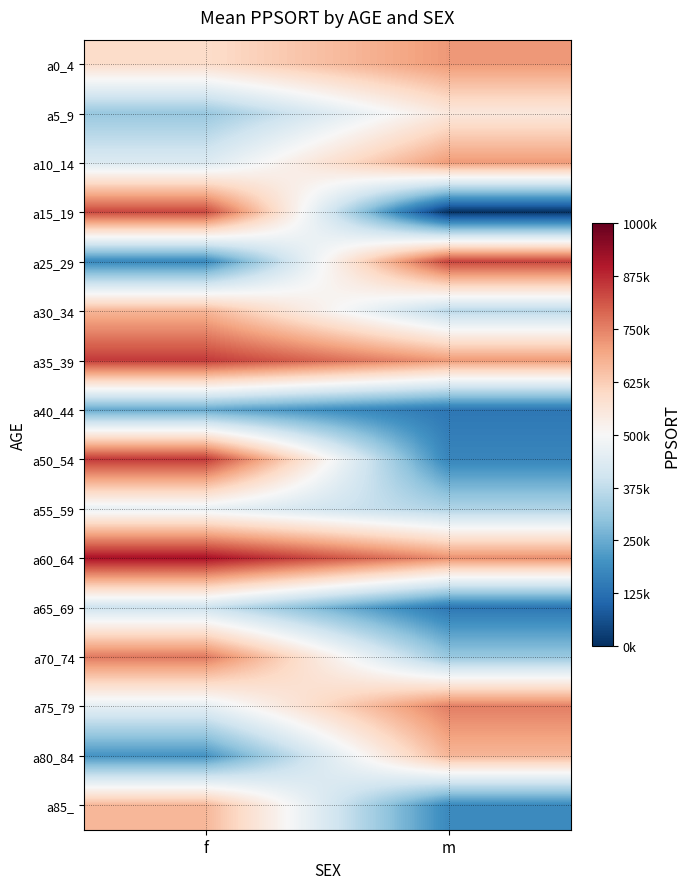

Rank the series by their maximum value, from lowest to highest.

a40_44, a65_69, a55_59, a5_9, a85_, a80_84, a30_34, a10_14, a0_4, a75_79, a70_74, a15_19, a25_29, a35_39, a50_54, a60_64